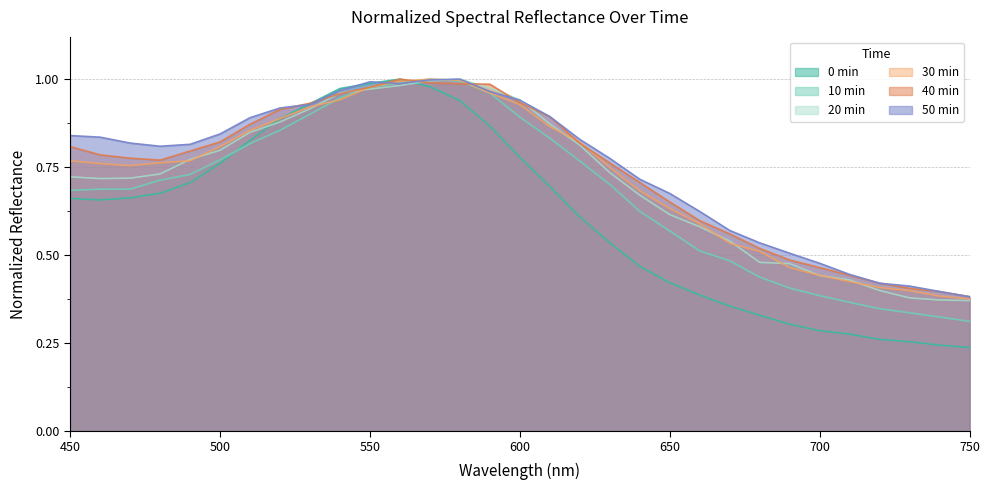

What is the average value of the 40 min series?

0.7